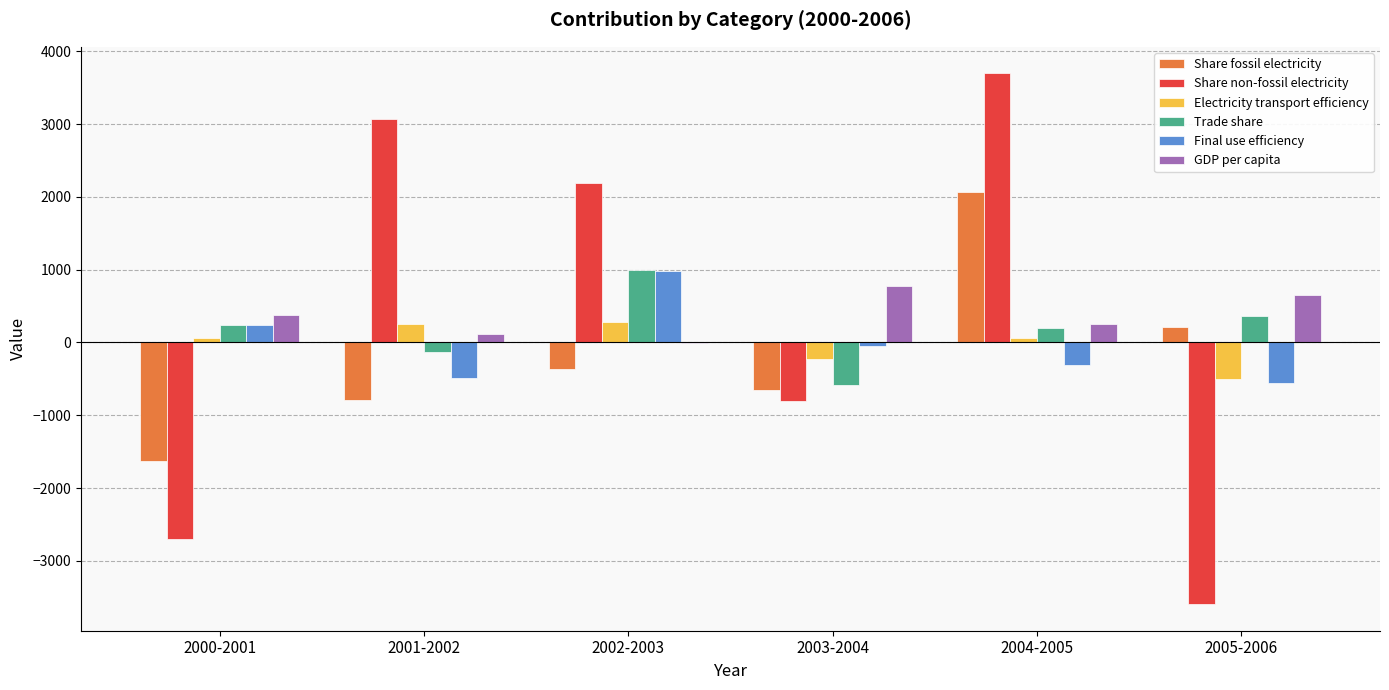

What is the maximum value shown in the chart?

3697.7